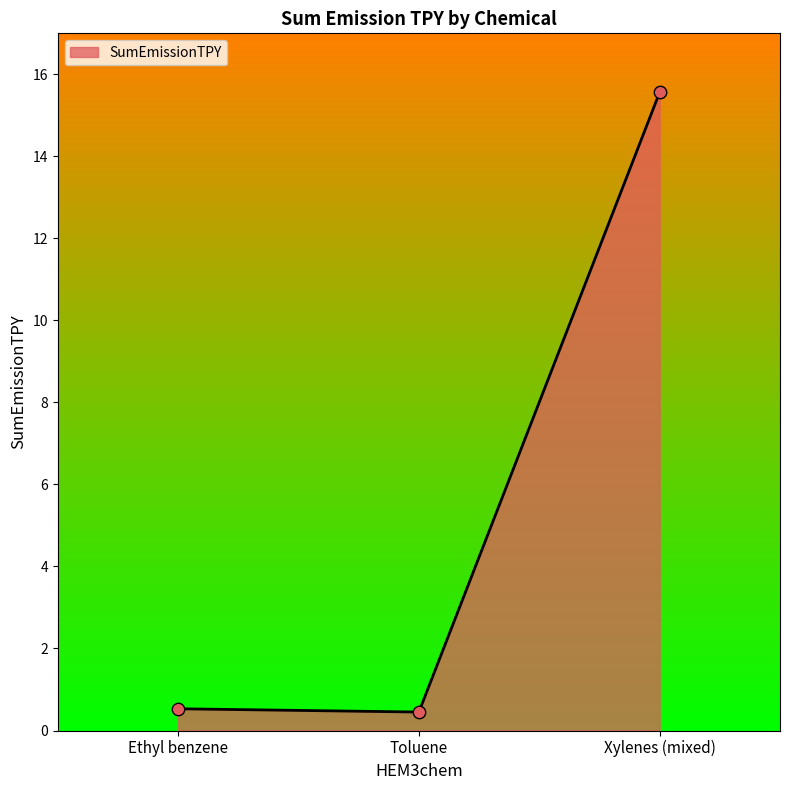

What is the change in value from Toluene to Xylenes (mixed)?

+15.1